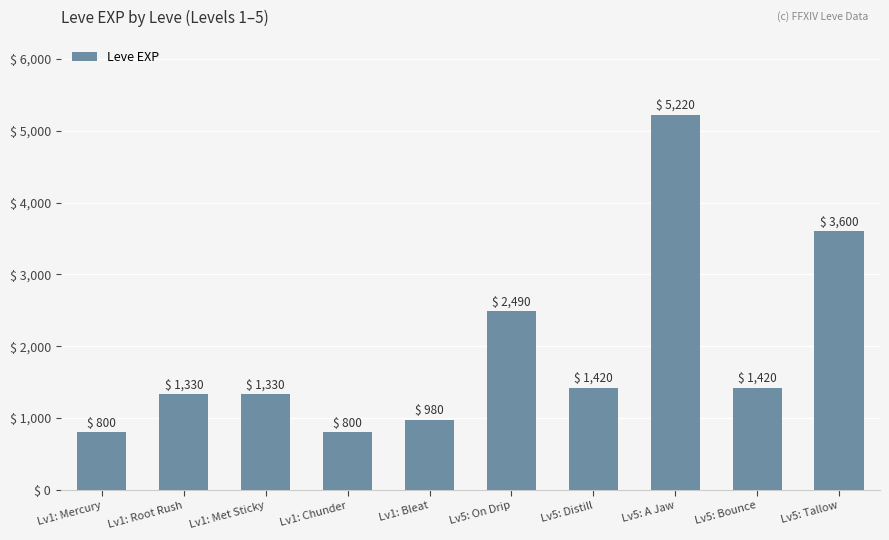

What is the approximate value at Lv1: Root Rush, to the nearest 50?

1350